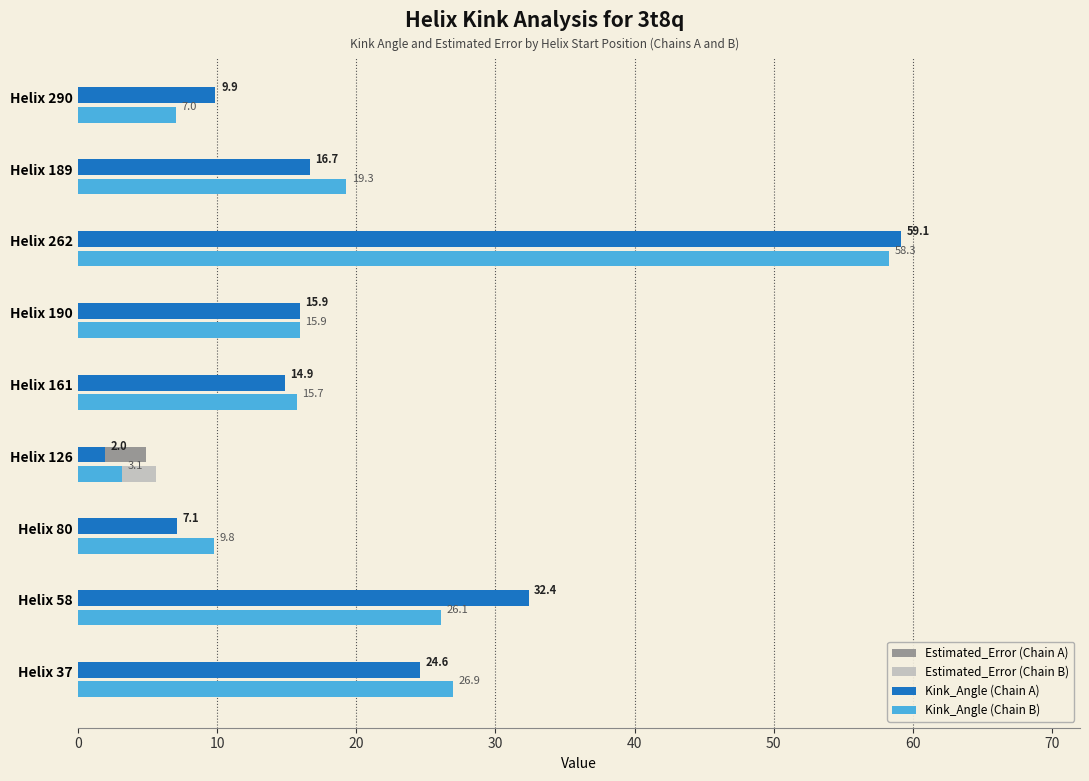

The Kink_Angle (Chain B) series shows 26.9 at Helix 37. True or false?

True